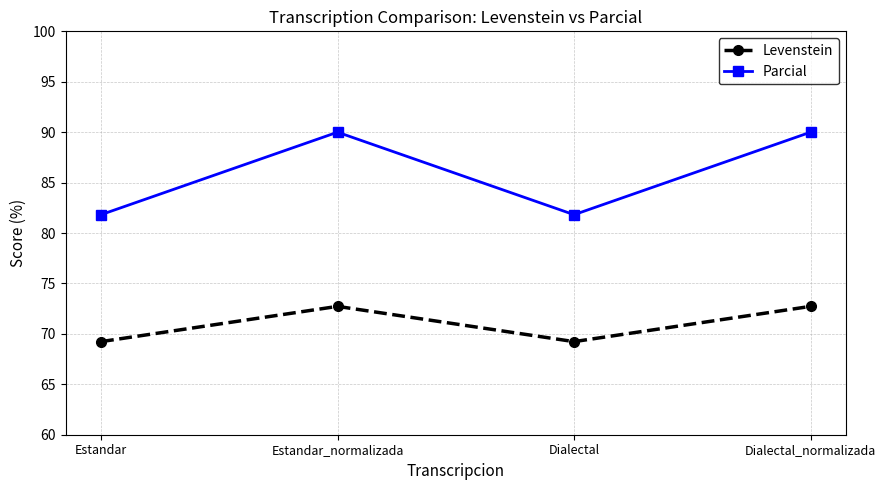

What are all the series names shown in the legend?

Levenstein, Parcial